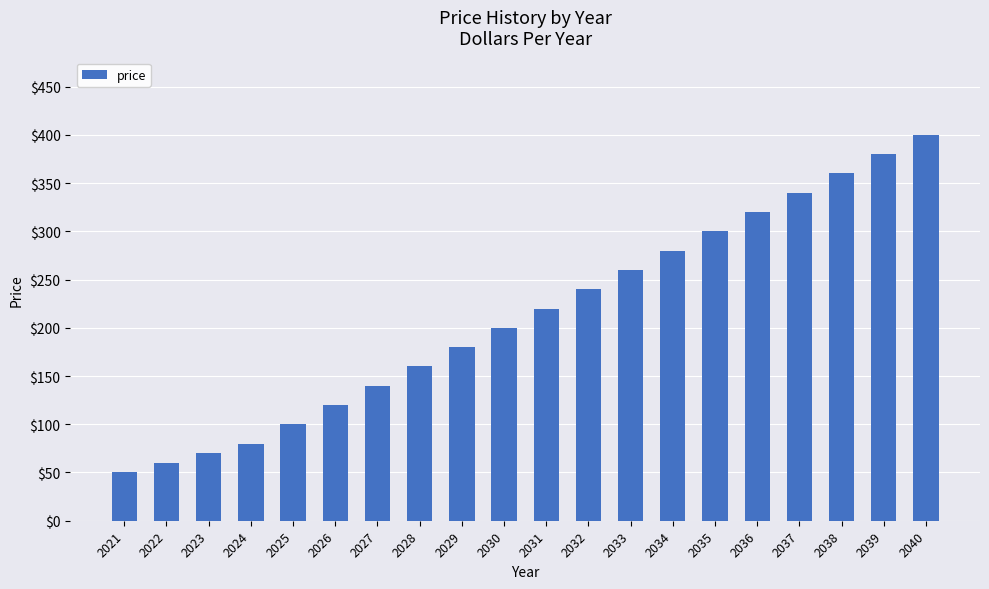

Reading left to right, what are all the values shown in this chart?

2021=50	2022=60	2023=70	2024=80	2025=100	2026=120	2027=140	2028=160	2029=180	2030=200	2031=220	2032=240	2033=260	2034=280	2035=300	2036=320	2037=340	2038=360	2039=380	2040=400